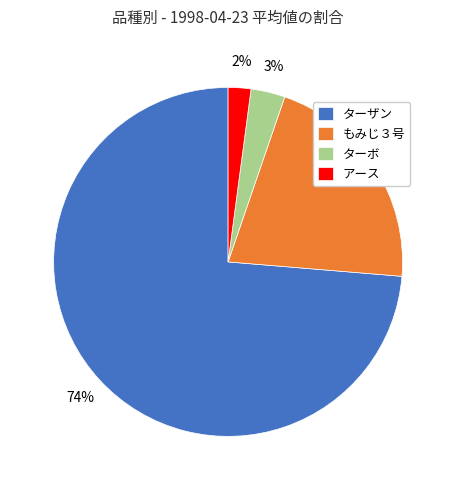

What is the ratio of the value at もみじ３号 to the value at ターザン?

0.3